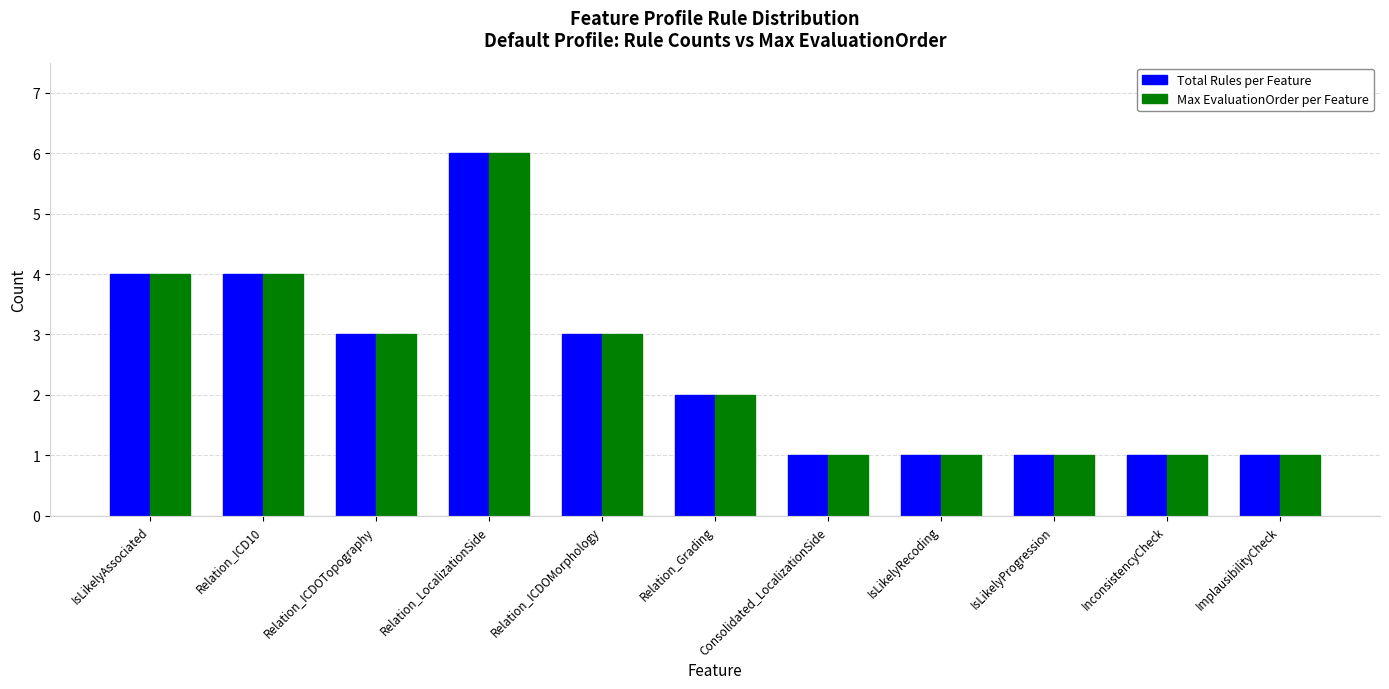

What is the approximate value of Total Rules per Feature at Relation_ICDOMorphology?

3